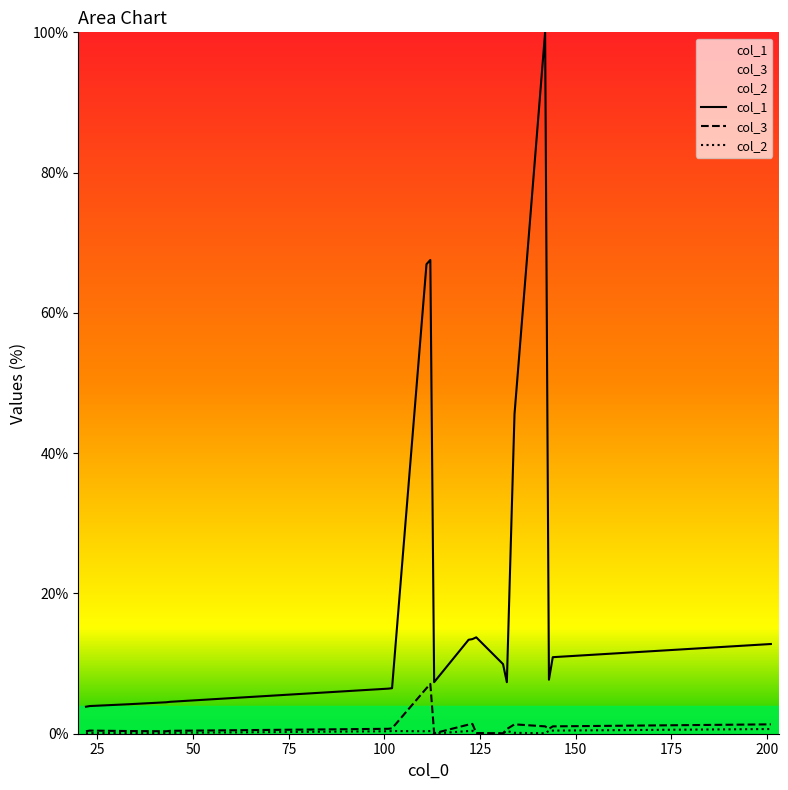

What is the sum of the col_2 values at 123 and 101?

0.8